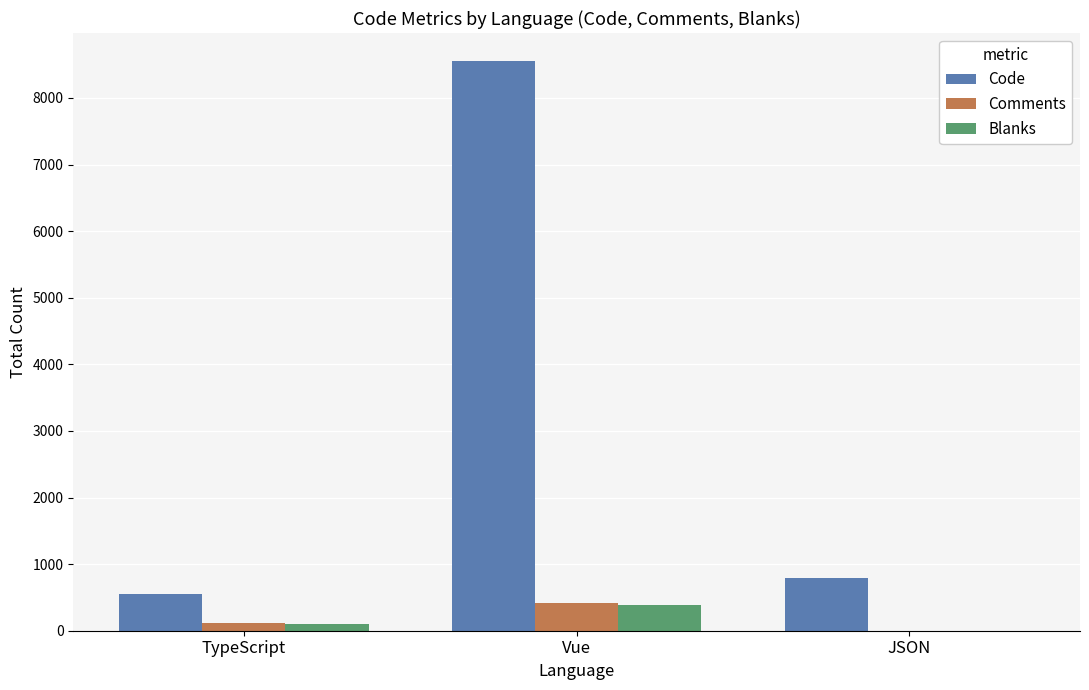

What is the average value of the Comments series?

177